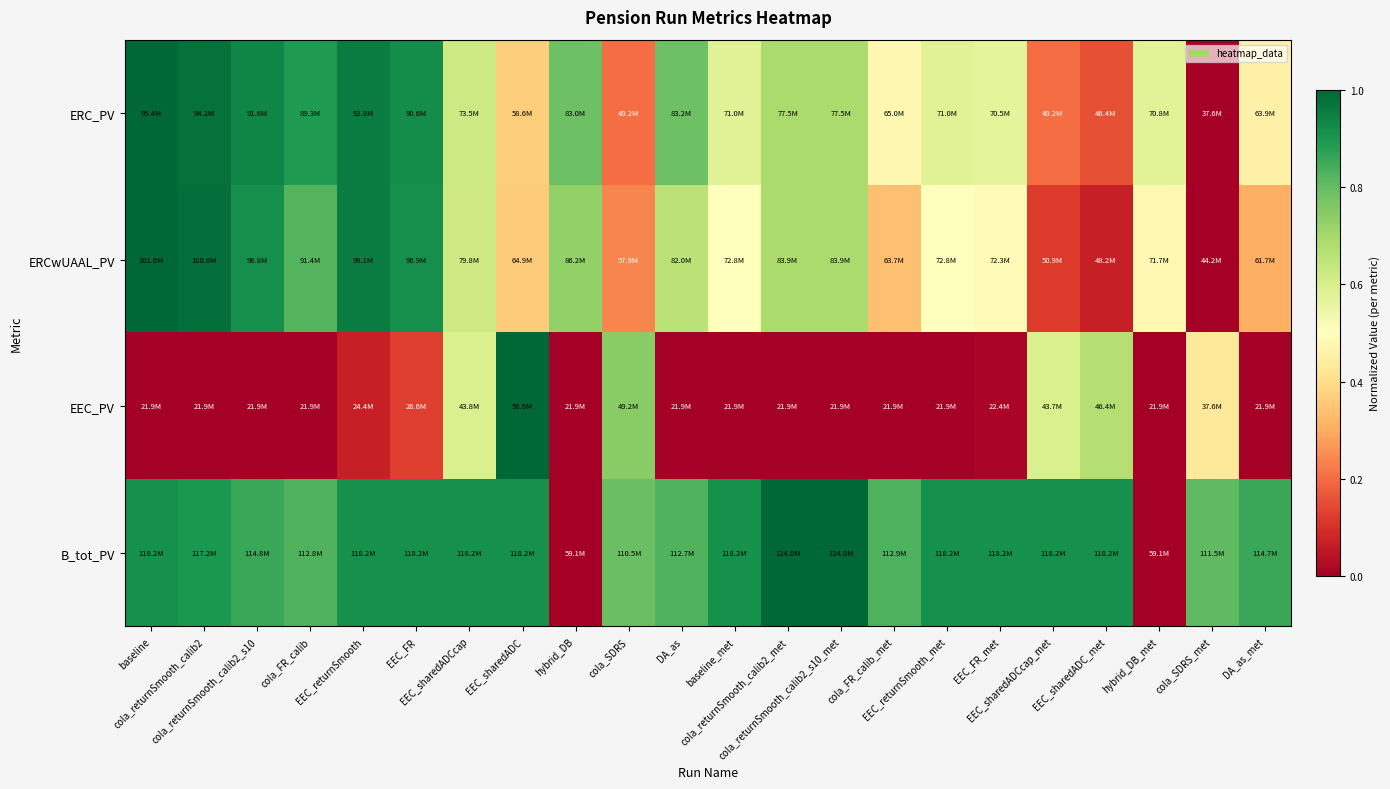

Reading right to left, extract all data points from this chart.

ERC_PV: DA_as_met=0.5	cola_SDRS_met=0.0	hybrid_DB_met=0.6	EEC_sharedADC_met=0.2	EEC_sharedADCcap_met=0.2	EEC_FR_met=0.6	EEC_returnSmooth_met=0.6	cola_FR_calib_met=0.5	cola_returnSmooth_calib2_s10_met=0.7	cola_returnSmooth_calib2_met=0.7	baseline_met=0.6	DA_as=0.8	cola_SDRS=0.2	hybrid_DB=0.8	EEC_sharedADC=0.4	EEC_sharedADCcap=0.6	EEC_FR=0.9	EEC_returnSmooth=1.0	cola_FR_calib=0.9	cola_returnSmooth_calib2_s10=0.9	cola_returnSmooth_calib2=1.0	baseline=1.0
ERCwUAAL_PV: DA_as_met=0.3	cola_SDRS_met=0.0	hybrid_DB_met=0.5	EEC_sharedADC_met=0.1	EEC_sharedADCcap_met=0.1	EEC_FR_met=0.5	EEC_returnSmooth_met=0.5	cola_FR_calib_met=0.3	cola_returnSmooth_calib2_s10_met=0.7	cola_returnSmooth_calib2_met=0.7	baseline_met=0.5	DA_as=0.7	cola_SDRS=0.2	hybrid_DB=0.7	EEC_sharedADC=0.4	EEC_sharedADCcap=0.6	EEC_FR=0.9	EEC_returnSmooth=1.0	cola_FR_calib=0.8	cola_returnSmooth_calib2_s10=0.9	cola_returnSmooth_calib2=1.0	baseline=1.0
EEC_PV: DA_as_met=0.0	cola_SDRS_met=0.4	hybrid_DB_met=0.0	EEC_sharedADC_met=0.7	EEC_sharedADCcap_met=0.6	EEC_FR_met=0.0	EEC_returnSmooth_met=0.0	cola_FR_calib_met=0.0	cola_returnSmooth_calib2_s10_met=0.0	cola_returnSmooth_calib2_met=0.0	baseline_met=0.0	DA_as=0.0	cola_SDRS=0.7	hybrid_DB=0.0	EEC_sharedADC=1.0	EEC_sharedADCcap=0.6	EEC_FR=0.1	EEC_returnSmooth=0.1	cola_FR_calib=0.0	cola_returnSmooth_calib2_s10=0.0	cola_returnSmooth_calib2=0.0	baseline=0.0
B_tot_PV: DA_as_met=0.9	cola_SDRS_met=0.8	hybrid_DB_met=0.0	EEC_sharedADC_met=0.9	EEC_sharedADCcap_met=0.9	EEC_FR_met=0.9	EEC_returnSmooth_met=0.9	cola_FR_calib_met=0.8	cola_returnSmooth_calib2_s10_met=1.0	cola_returnSmooth_calib2_met=1.0	baseline_met=0.9	DA_as=0.8	cola_SDRS=0.8	hybrid_DB=0.0	EEC_sharedADC=0.9	EEC_sharedADCcap=0.9	EEC_FR=0.9	EEC_returnSmooth=0.9	cola_FR_calib=0.8	cola_returnSmooth_calib2_s10=0.9	cola_returnSmooth_calib2=0.9	baseline=0.9